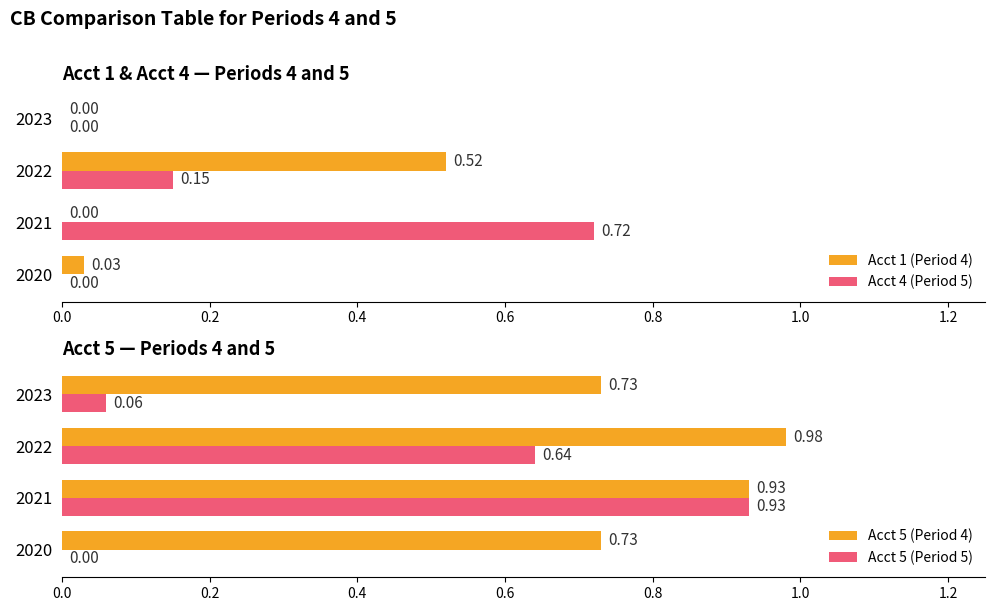

What is the sum of the Acct 5 (Period 4) values at 2022 and 2021?

1.9